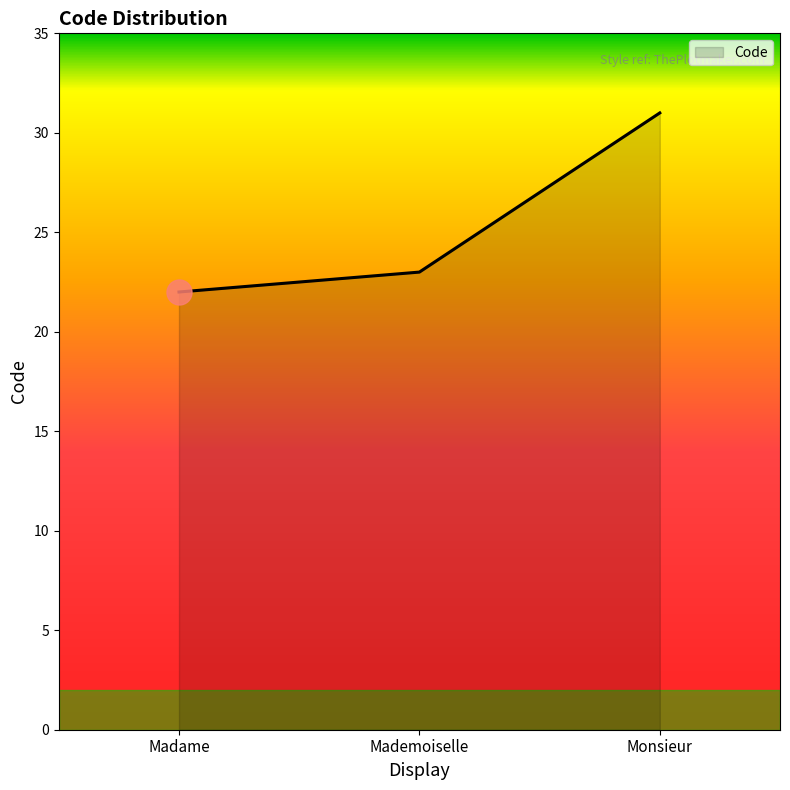

Reading left to right, extract all data points from this chart.

Madame=22	Mademoiselle=23	Monsieur=31